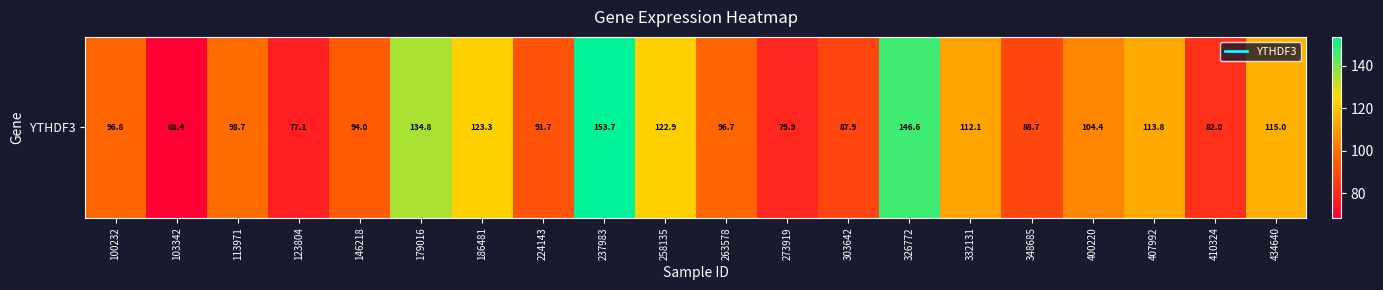

How many data points are above 98?

10